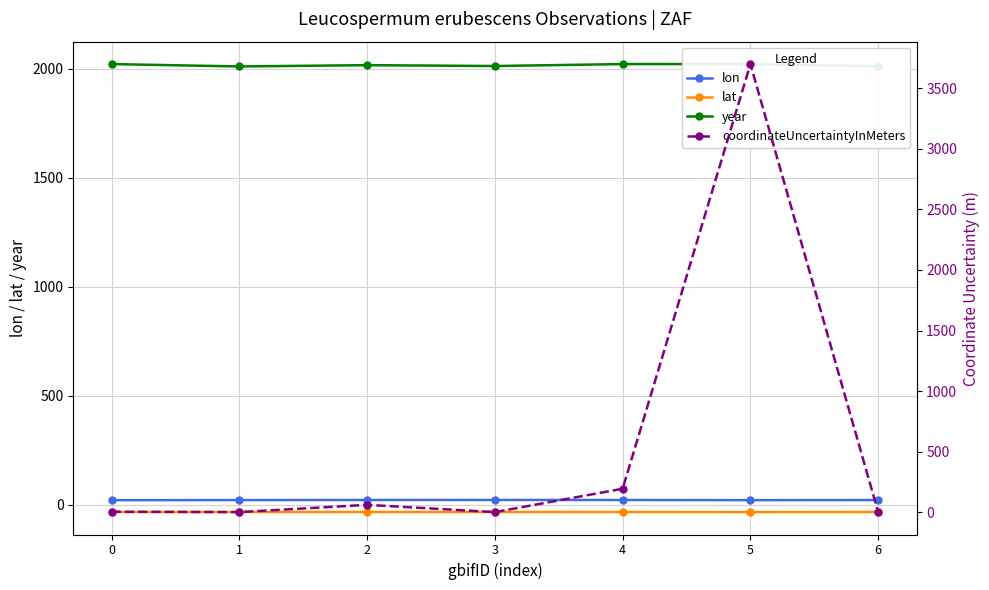

Is the value of coordinateUncertaintyInMeters at 4 greater than the value of lat at 1?

Yes